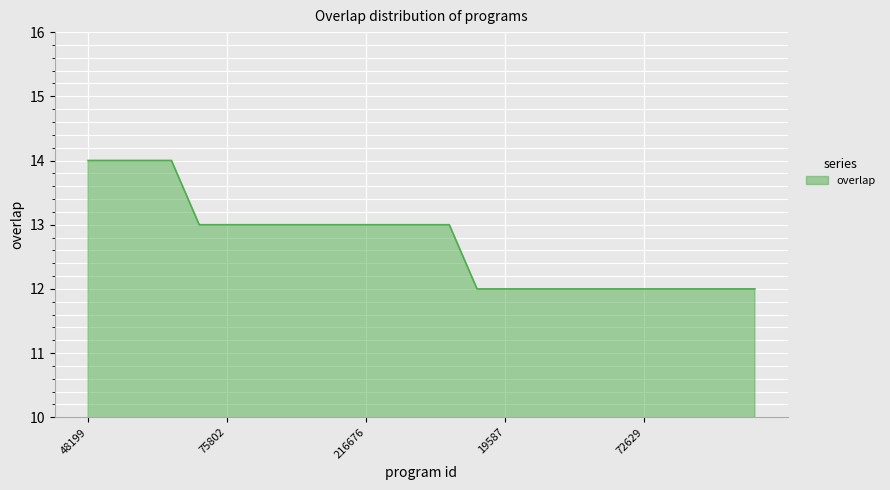

What is the maximum value shown in the chart?

14